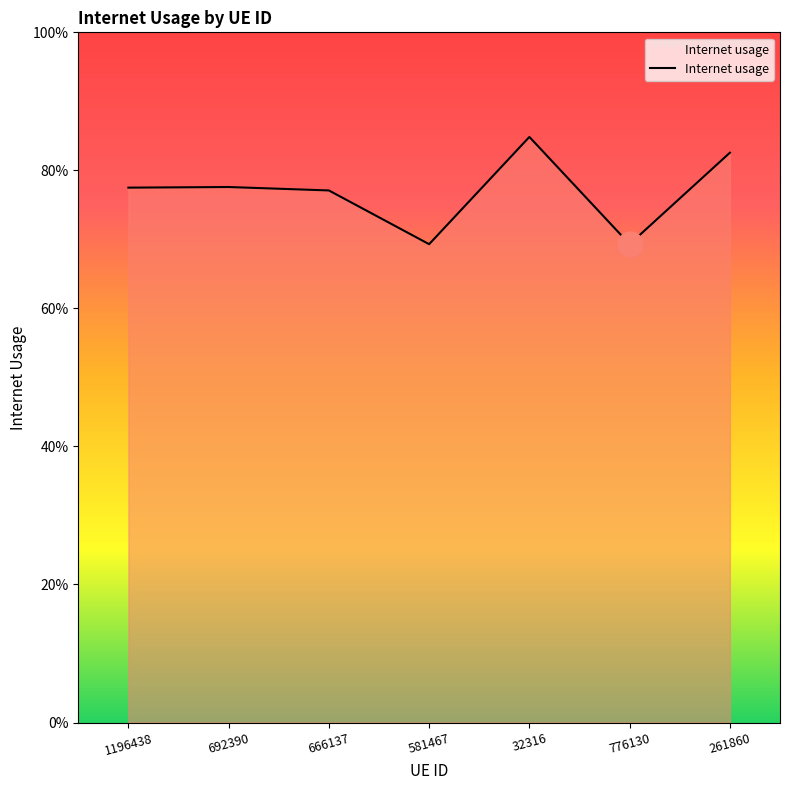

What is the average value?

0.8